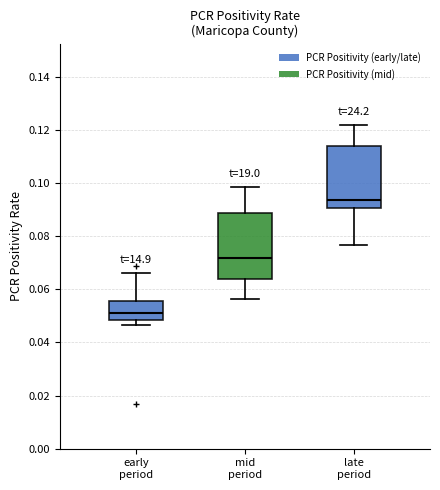

Reading left to right, transcribe this box plot: for each box, give where its median line is, the range the box spans, and where its two whiskers end, as read against the y-axis. The values are not printed on the chart, so give them approximately, as read against the axis.

early period: median 0.052, box 0.048 to 0.056, whiskers 0.046 to 0.066
mid period: median 0.072, box 0.064 to 0.088, whiskers 0.056 to 0.098
late period: median 0.094, box 0.090 to 0.114, whiskers 0.076 to 0.122